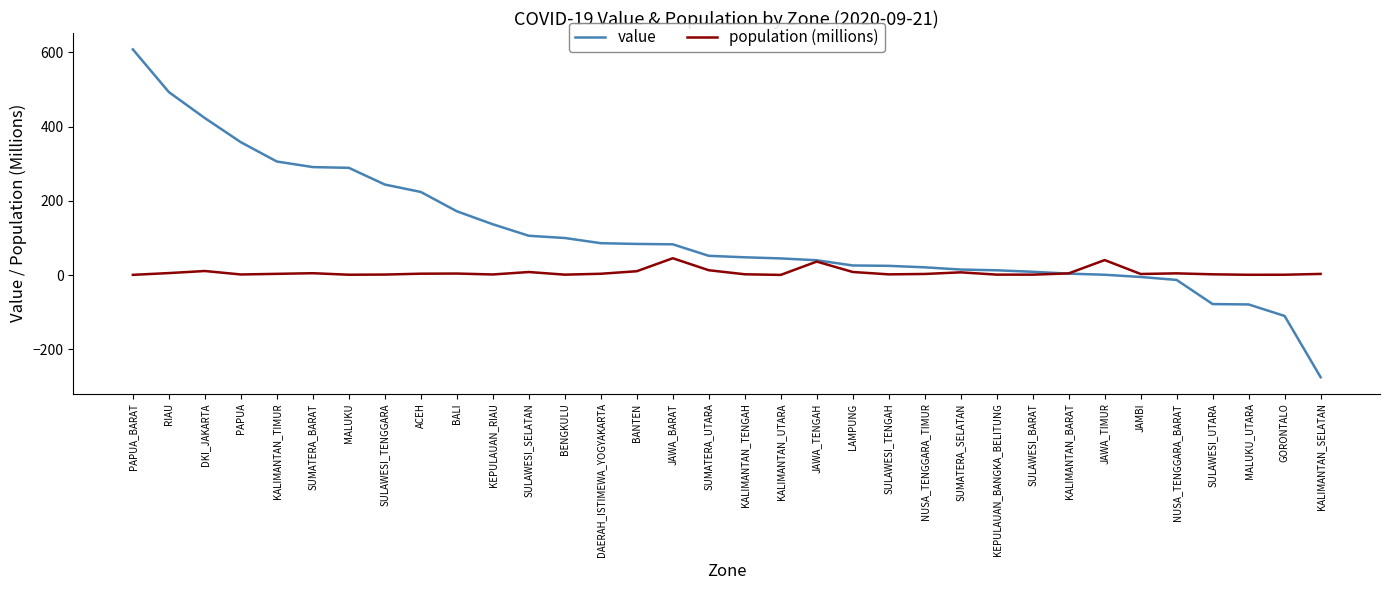

How many categories are shown in the chart?

34